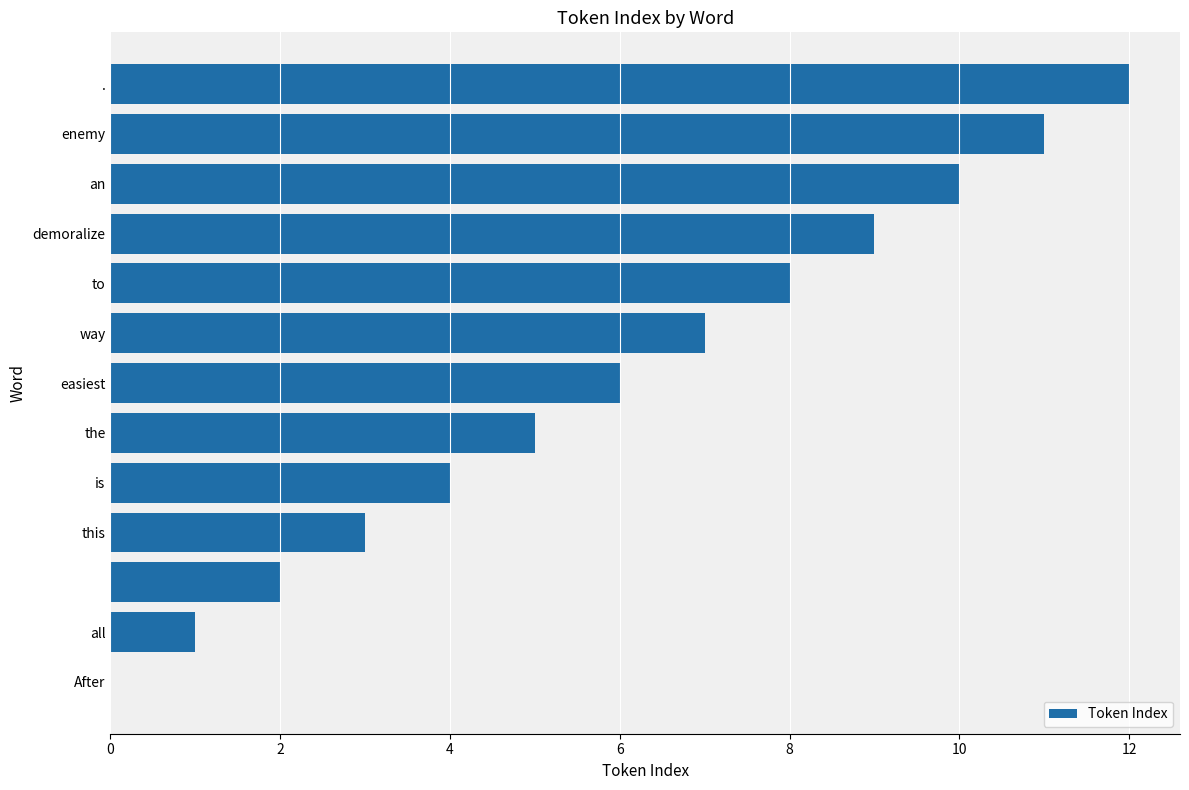

What is the sum of all values?

78